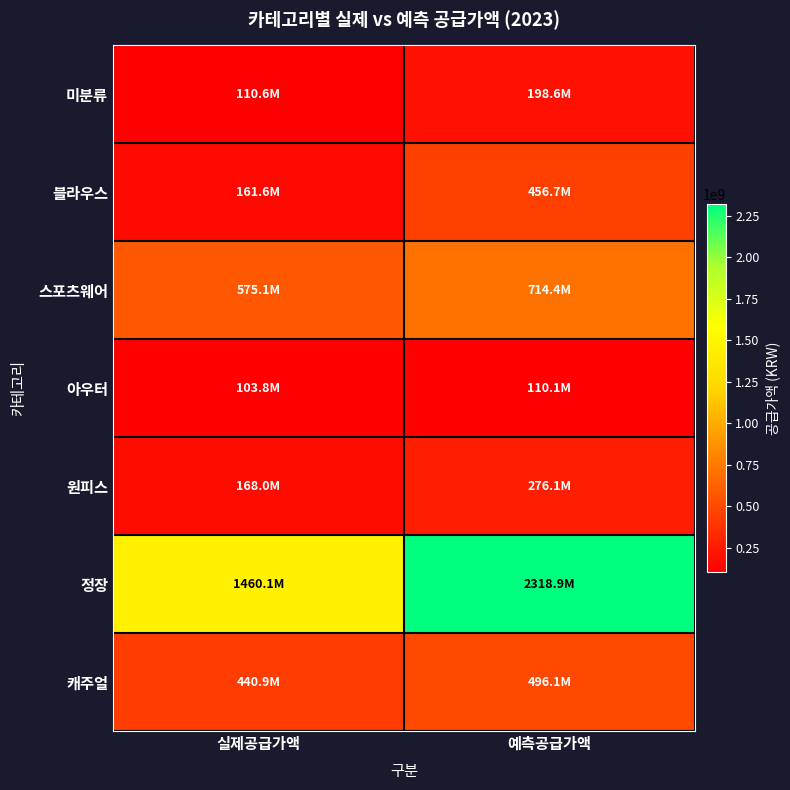

Reading left to right, list all the values displayed in this chart.

미분류: 실제공급가액=110600000	예측공급가액=198636800
블라우스: 실제공급가액=161635000	예측공급가액=456690000
스포츠웨어: 실제공급가액=575126000	예측공급가액=714358000
아우터: 실제공급가액=103812000	예측공급가액=110127400
원피스: 실제공급가액=168030000	예측공급가액=276054800
정장: 실제공급가액=1460119000	예측공급가액=2318896420
캐주얼: 실제공급가액=440925000	예측공급가액=496119220